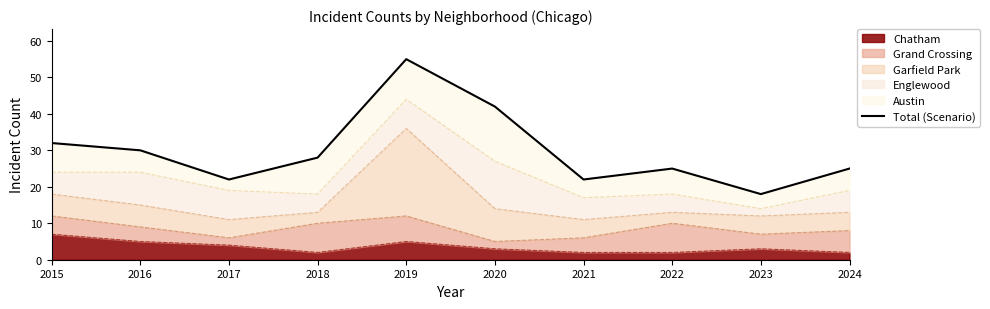

Reading left to right, list all the values displayed in this chart.

2015=32	2016=30	2017=22	2018=28	2019=55	2020=42	2021=22	2022=25	2023=18	2024=25